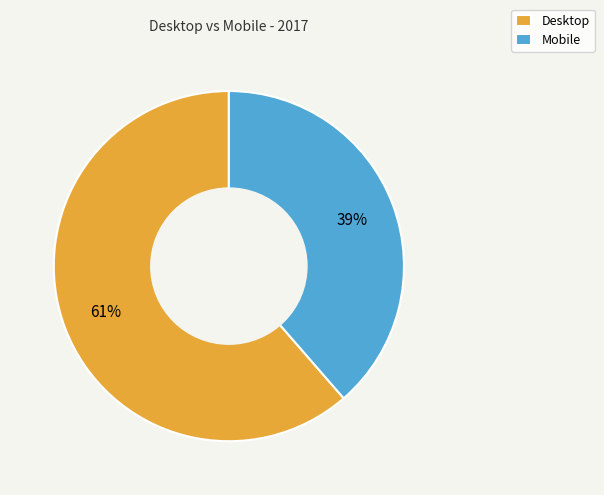

To the nearest percent, what percentage of the pie is Desktop?

61%